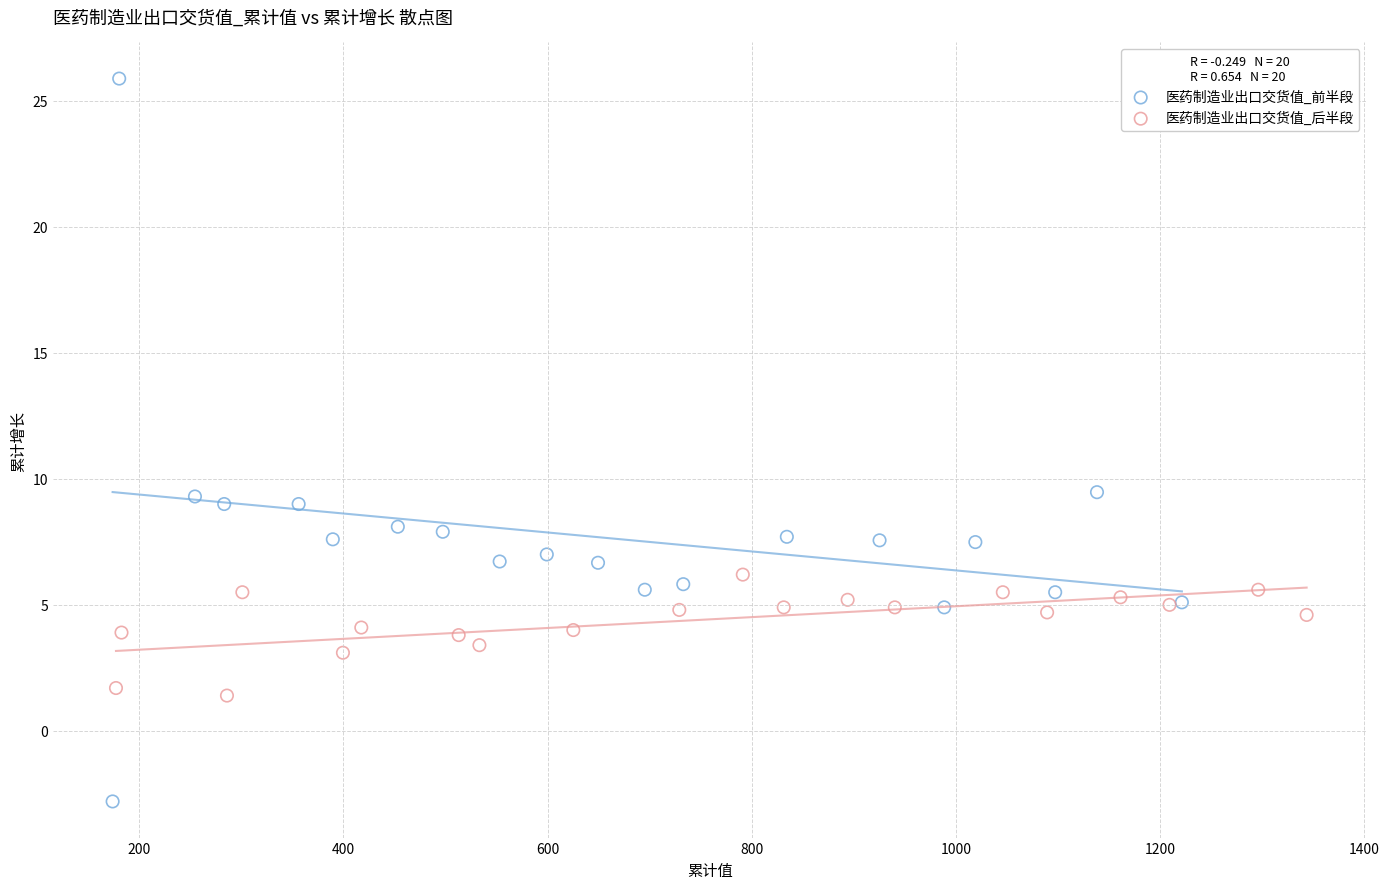

Which series contains the highest Y value?

医药制造业出口交货值_前半段